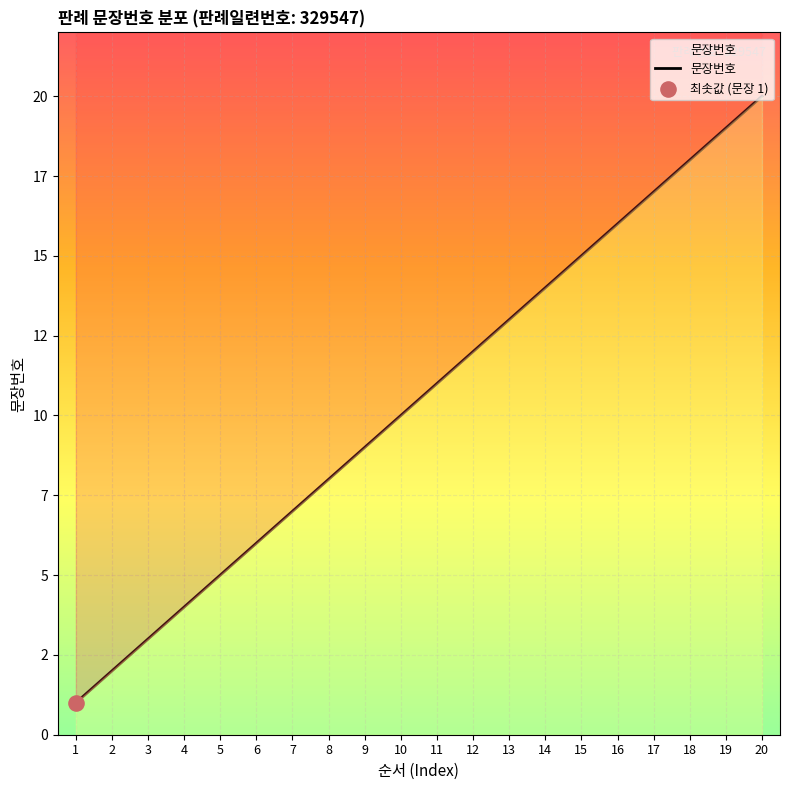

Approximately how many times larger is the value at 14 compared to 9?

1.6